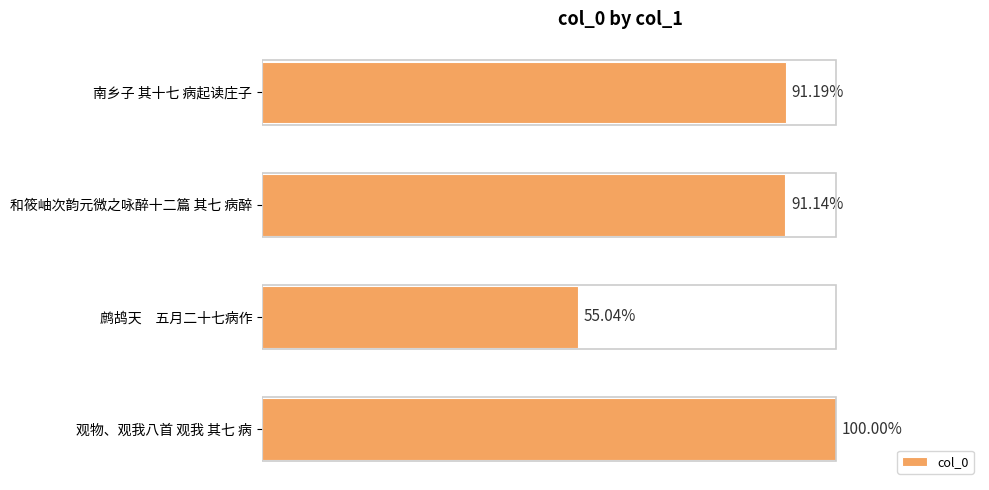

Are the bars grouped side by side (vs. stacked)?

No